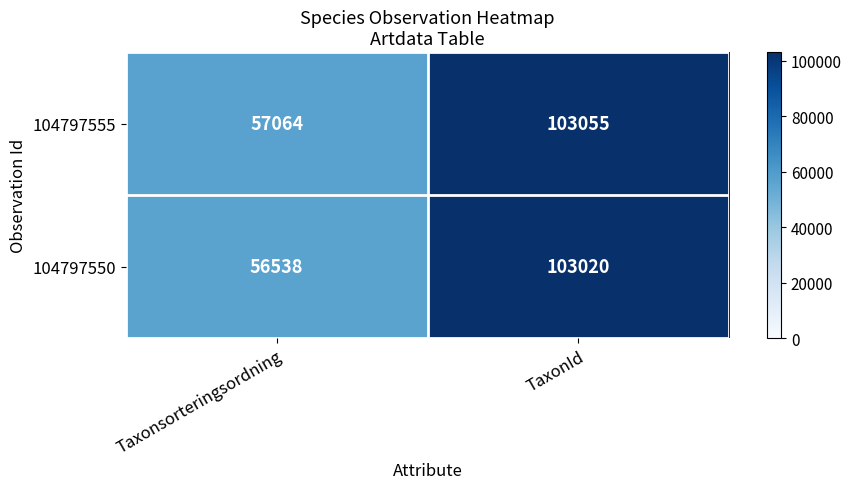

Reading left to right, what are all the values shown in this chart?

104797555: Taxonsorteringsordning=57064	TaxonId=103055
104797550: Taxonsorteringsordning=56538	TaxonId=103020